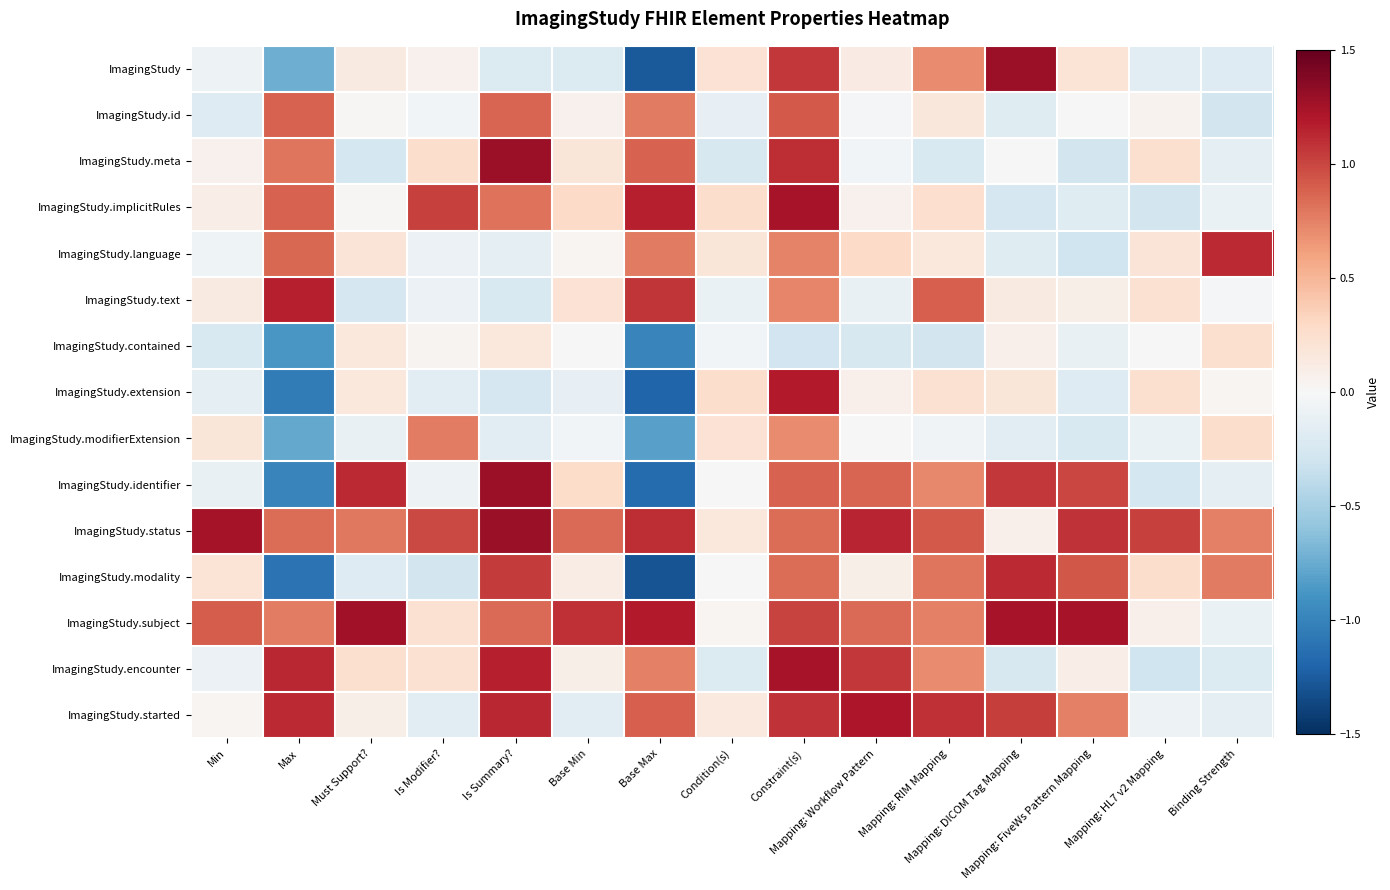

Reading left to right, transcribe all the data shown in this chart.

ImagingStudy: Min=-0.1	Max=-0.7	Must Support?=0.1	Is Modifier?=0.1	Is Summary?=-0.2	Base Min=-0.2	Base Max=-1.3	Condition(s)=0.2	Constraint(s)=1.1	Mapping: Workflow Pattern=0.1	Mapping: RIM Mapping=0.7	Mapping: DICOM Tag Mapping=1.3	Mapping: FiveWs Pattern Mapping=0.2	Mapping: HL7 v2 Mapping=-0.2	Binding Strength=-0.2
ImagingStudy.id: Min=-0.2	Max=0.9	Must Support?=0.0	Is Modifier?=-0.0	Is Summary?=0.9	Base Min=0.1	Base Max=0.8	Condition(s)=-0.1	Constraint(s)=0.9	Mapping: Workflow Pattern=-0.0	Mapping: RIM Mapping=0.2	Mapping: DICOM Tag Mapping=-0.2	Mapping: FiveWs Pattern Mapping=0.0	Mapping: HL7 v2 Mapping=0.1	Binding Strength=-0.3
ImagingStudy.meta: Min=0.1	Max=0.8	Must Support?=-0.3	Is Modifier?=0.3	Is Summary?=1.3	Base Min=0.2	Base Max=0.9	Condition(s)=-0.2	Constraint(s)=1.1	Mapping: Workflow Pattern=-0.0	Mapping: RIM Mapping=-0.2	Mapping: DICOM Tag Mapping=-0.0	Mapping: FiveWs Pattern Mapping=-0.3	Mapping: HL7 v2 Mapping=0.2	Binding Strength=-0.1
ImagingStudy.implicitRules: Min=0.1	Max=0.9	Must Support?=0.0	Is Modifier?=1.0	Is Summary?=0.8	Base Min=0.3	Base Max=1.2	Condition(s)=0.3	Constraint(s)=1.2	Mapping: Workflow Pattern=0.1	Mapping: RIM Mapping=0.3	Mapping: DICOM Tag Mapping=-0.2	Mapping: FiveWs Pattern Mapping=-0.2	Mapping: HL7 v2 Mapping=-0.3	Binding Strength=-0.1
ImagingStudy.language: Min=-0.1	Max=0.9	Must Support?=0.2	Is Modifier?=-0.1	Is Summary?=-0.1	Base Min=0.0	Base Max=0.8	Condition(s)=0.2	Constraint(s)=0.7	Mapping: Workflow Pattern=0.3	Mapping: RIM Mapping=0.2	Mapping: DICOM Tag Mapping=-0.2	Mapping: FiveWs Pattern Mapping=-0.3	Mapping: HL7 v2 Mapping=0.2	Binding Strength=1.1
ImagingStudy.text: Min=0.1	Max=1.2	Must Support?=-0.3	Is Modifier?=-0.1	Is Summary?=-0.2	Base Min=0.2	Base Max=1.1	Condition(s)=-0.1	Constraint(s)=0.7	Mapping: Workflow Pattern=-0.1	Mapping: RIM Mapping=0.9	Mapping: DICOM Tag Mapping=0.1	Mapping: FiveWs Pattern Mapping=0.1	Mapping: HL7 v2 Mapping=0.2	Binding Strength=-0.0
ImagingStudy.contained: Min=-0.2	Max=-0.9	Must Support?=0.2	Is Modifier?=0.0	Is Summary?=0.2	Base Min=-0.0	Base Max=-1.0	Condition(s)=-0.0	Constraint(s)=-0.3	Mapping: Workflow Pattern=-0.2	Mapping: RIM Mapping=-0.3	Mapping: DICOM Tag Mapping=0.1	Mapping: FiveWs Pattern Mapping=-0.1	Mapping: HL7 v2 Mapping=0.0	Binding Strength=0.2
ImagingStudy.extension: Min=-0.2	Max=-1.1	Must Support?=0.2	Is Modifier?=-0.2	Is Summary?=-0.3	Base Min=-0.1	Base Max=-1.2	Condition(s)=0.3	Constraint(s)=1.2	Mapping: Workflow Pattern=0.1	Mapping: RIM Mapping=0.2	Mapping: DICOM Tag Mapping=0.2	Mapping: FiveWs Pattern Mapping=-0.2	Mapping: HL7 v2 Mapping=0.2	Binding Strength=0.0
ImagingStudy.modifierExtension: Min=0.2	Max=-0.8	Must Support?=-0.1	Is Modifier?=0.8	Is Summary?=-0.2	Base Min=-0.0	Base Max=-0.8	Condition(s)=0.2	Constraint(s)=0.7	Mapping: Workflow Pattern=0.0	Mapping: RIM Mapping=-0.0	Mapping: DICOM Tag Mapping=-0.2	Mapping: FiveWs Pattern Mapping=-0.2	Mapping: HL7 v2 Mapping=-0.1	Binding Strength=0.3
ImagingStudy.identifier: Min=-0.1	Max=-1.0	Must Support?=1.1	Is Modifier?=-0.1	Is Summary?=1.3	Base Min=0.3	Base Max=-1.1	Condition(s)=-0.0	Constraint(s)=0.9	Mapping: Workflow Pattern=0.9	Mapping: RIM Mapping=0.7	Mapping: DICOM Tag Mapping=1.1	Mapping: FiveWs Pattern Mapping=1.0	Mapping: HL7 v2 Mapping=-0.3	Binding Strength=-0.1
ImagingStudy.status: Min=1.2	Max=0.8	Must Support?=0.8	Is Modifier?=1.0	Is Summary?=1.3	Base Min=0.8	Base Max=1.1	Condition(s)=0.2	Constraint(s)=0.8	Mapping: Workflow Pattern=1.1	Mapping: RIM Mapping=0.9	Mapping: DICOM Tag Mapping=0.1	Mapping: FiveWs Pattern Mapping=1.1	Mapping: HL7 v2 Mapping=1.0	Binding Strength=0.8
ImagingStudy.modality: Min=0.2	Max=-1.1	Must Support?=-0.2	Is Modifier?=-0.3	Is Summary?=1.1	Base Min=0.1	Base Max=-1.3	Condition(s)=0.0	Constraint(s)=0.8	Mapping: Workflow Pattern=0.1	Mapping: RIM Mapping=0.8	Mapping: DICOM Tag Mapping=1.1	Mapping: FiveWs Pattern Mapping=0.9	Mapping: HL7 v2 Mapping=0.3	Binding Strength=0.8
ImagingStudy.subject: Min=0.9	Max=0.8	Must Support?=1.3	Is Modifier?=0.2	Is Summary?=0.9	Base Min=1.1	Base Max=1.2	Condition(s)=0.0	Constraint(s)=1.0	Mapping: Workflow Pattern=0.8	Mapping: RIM Mapping=0.8	Mapping: DICOM Tag Mapping=1.2	Mapping: FiveWs Pattern Mapping=1.2	Mapping: HL7 v2 Mapping=0.1	Binding Strength=-0.1
ImagingStudy.encounter: Min=-0.1	Max=1.1	Must Support?=0.2	Is Modifier?=0.2	Is Summary?=1.2	Base Min=0.1	Base Max=0.8	Condition(s)=-0.2	Constraint(s)=1.2	Mapping: Workflow Pattern=1.1	Mapping: RIM Mapping=0.7	Mapping: DICOM Tag Mapping=-0.2	Mapping: FiveWs Pattern Mapping=0.1	Mapping: HL7 v2 Mapping=-0.3	Binding Strength=-0.2
ImagingStudy.started: Min=0.0	Max=1.1	Must Support?=0.1	Is Modifier?=-0.2	Is Summary?=1.1	Base Min=-0.2	Base Max=0.9	Condition(s)=0.1	Constraint(s)=1.1	Mapping: Workflow Pattern=1.2	Mapping: RIM Mapping=1.1	Mapping: DICOM Tag Mapping=1.0	Mapping: FiveWs Pattern Mapping=0.8	Mapping: HL7 v2 Mapping=-0.1	Binding Strength=-0.1